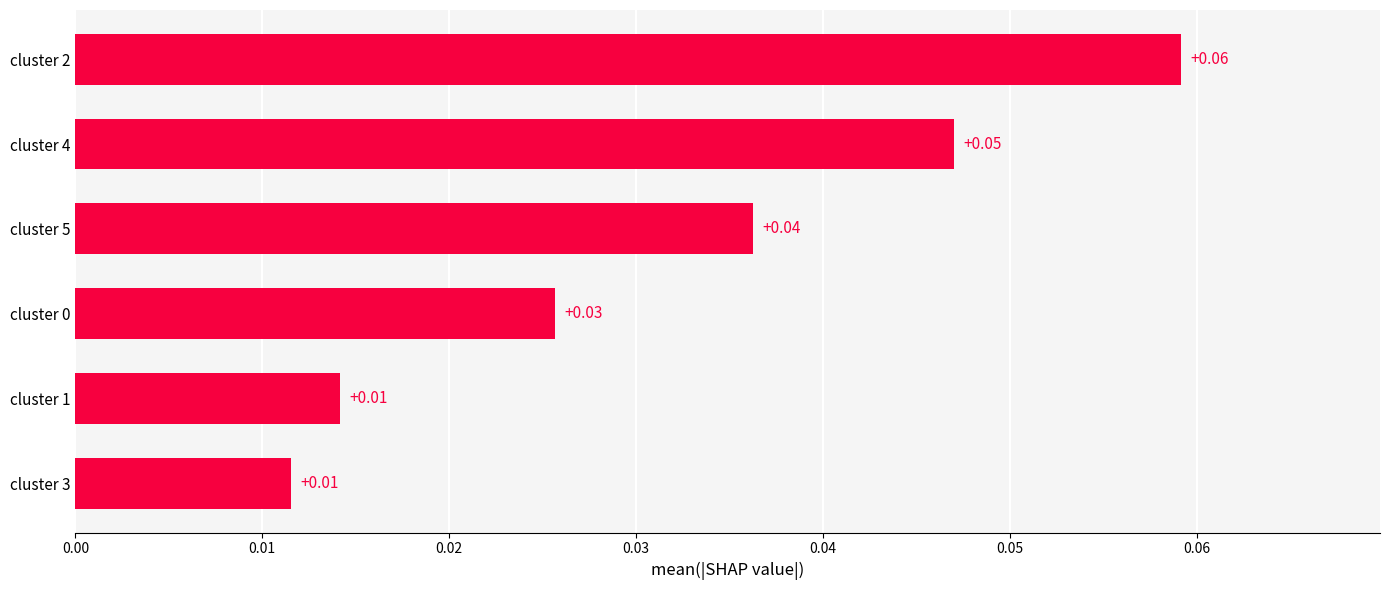

Between cluster 4 and cluster 3, which is larger?

cluster 4